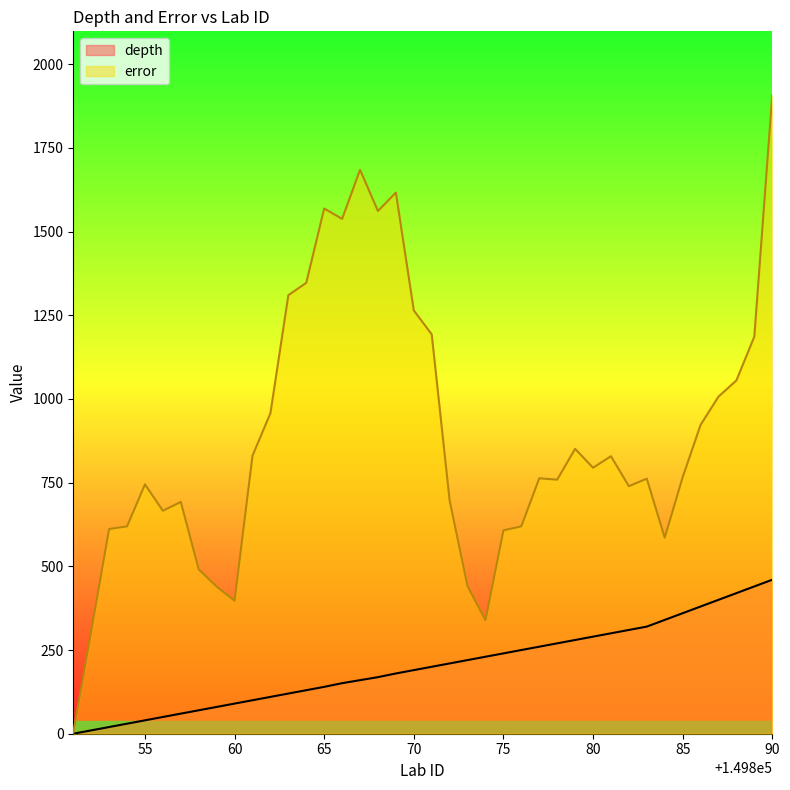

At which category is the sum across all series the highest?

90